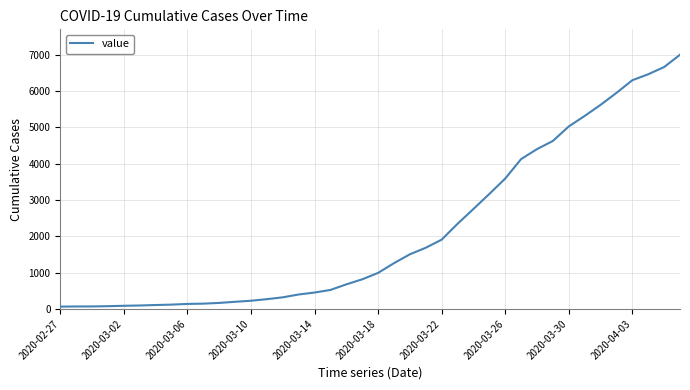

The value at 2020-03-14 is 452. True or false?

True